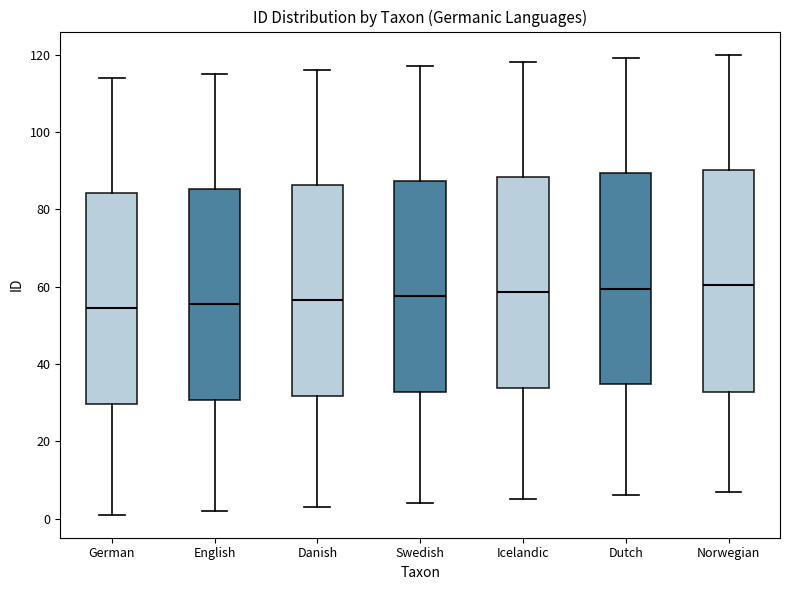

Reading left to right, transcribe this box plot: for each box, give where its median line is, the range the box spans, and where its two whiskers end, as read against the y-axis. The values are not printed on the chart, so give them approximately, as read against the axis.

German: median 54, box 30 to 84, whiskers 2 to 114
English: median 56, box 30 to 86, whiskers 2 to 116
Danish: median 56, box 32 to 86, whiskers 4 to 116
Swedish: median 58, box 32 to 88, whiskers 4 to 118
Icelandic: median 58, box 34 to 88, whiskers 6 to 118
Dutch: median 60, box 34 to 90, whiskers 6 to 120
Norwegian: median 60, box 32 to 90, whiskers 8 to 120